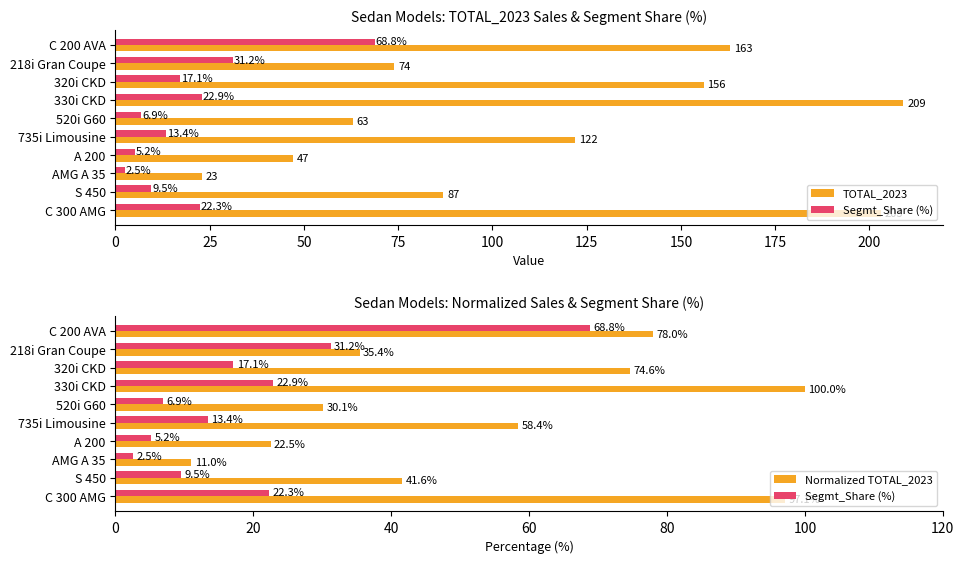

What is the difference between the maximum and second lowest values in the Normalized TOTAL_2023 series?

77.5